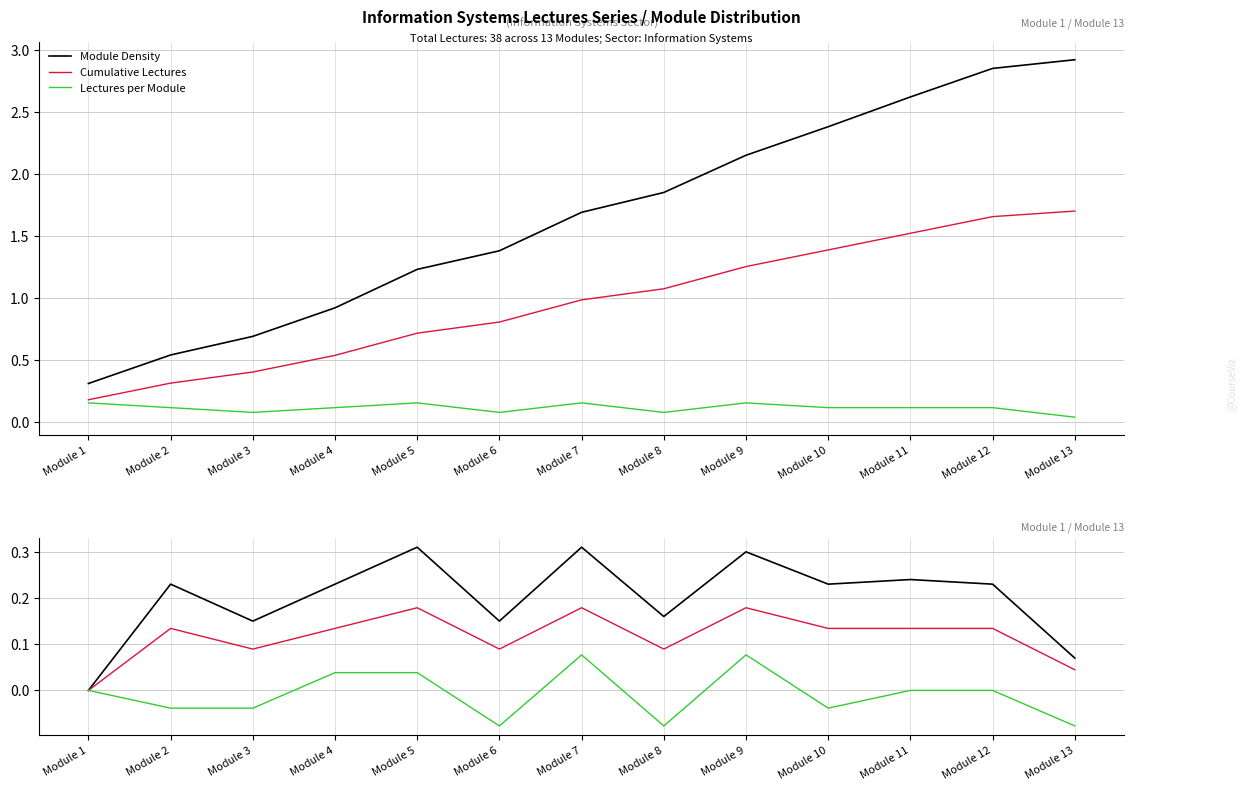

True or false: Cumulative Lectures has more than 2 points higher than both neighbors.

True